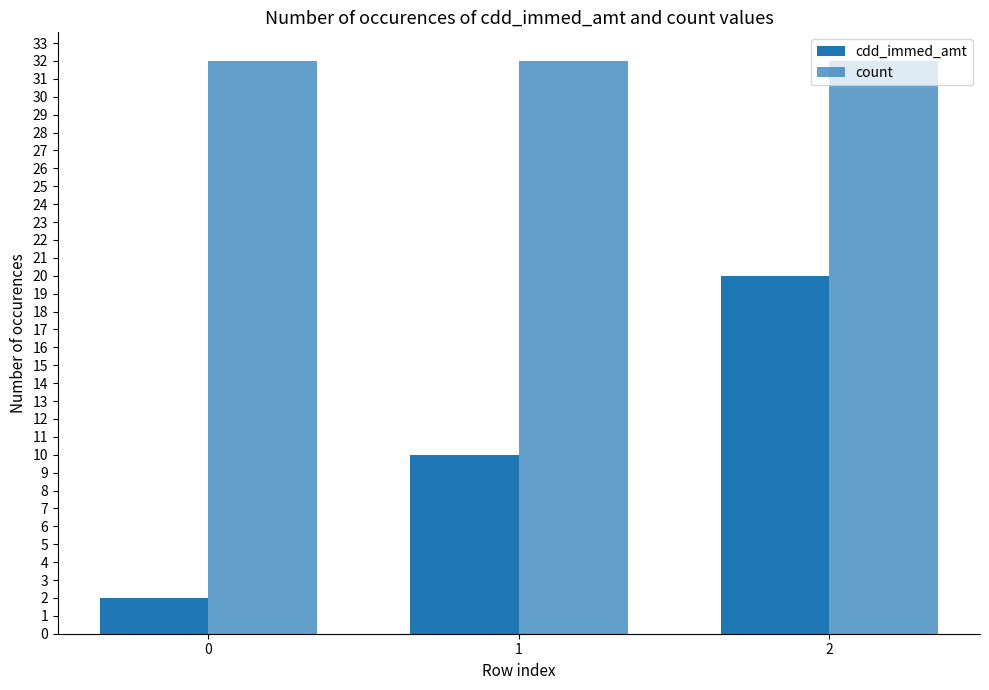

Which series has the largest range (max minus min)?

cdd_immed_amt